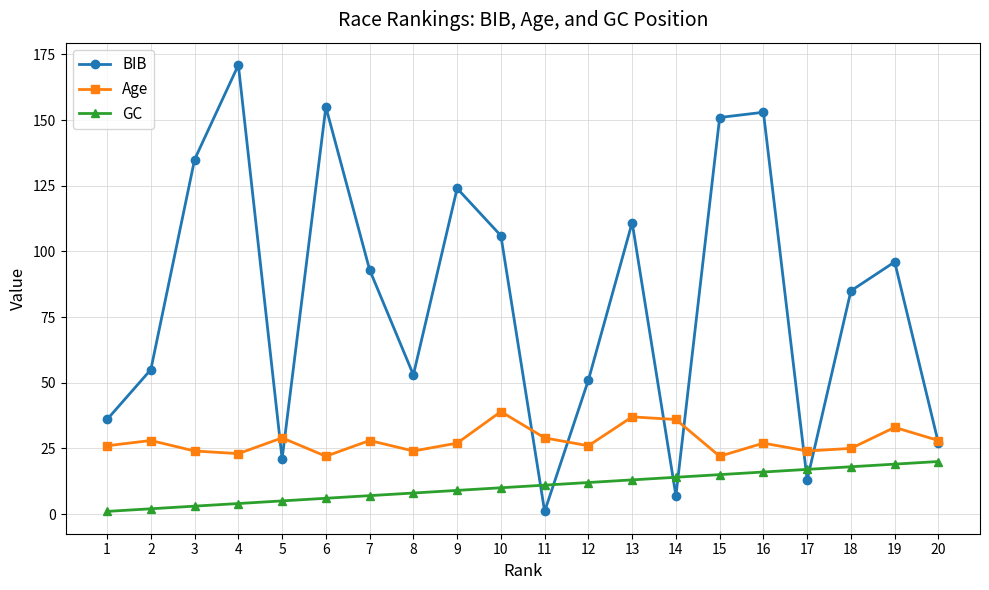

List the series in order of their peak value, lowest first.

GC, Age, BIB